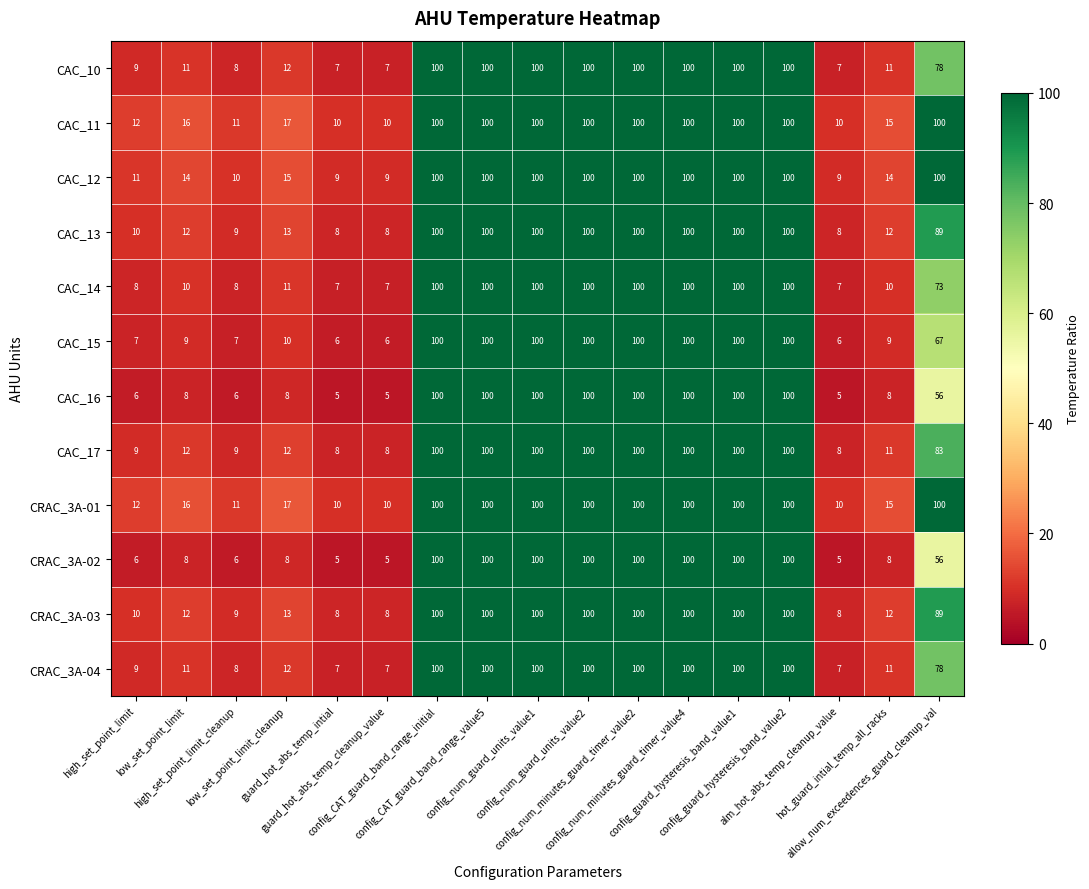

What is the average value of the CRAC_3A-01 series?

59